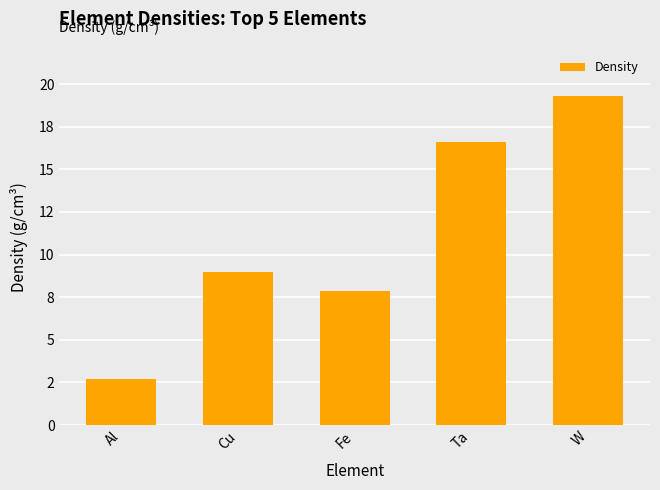

Where is the data nearest to the value 11?

Cu